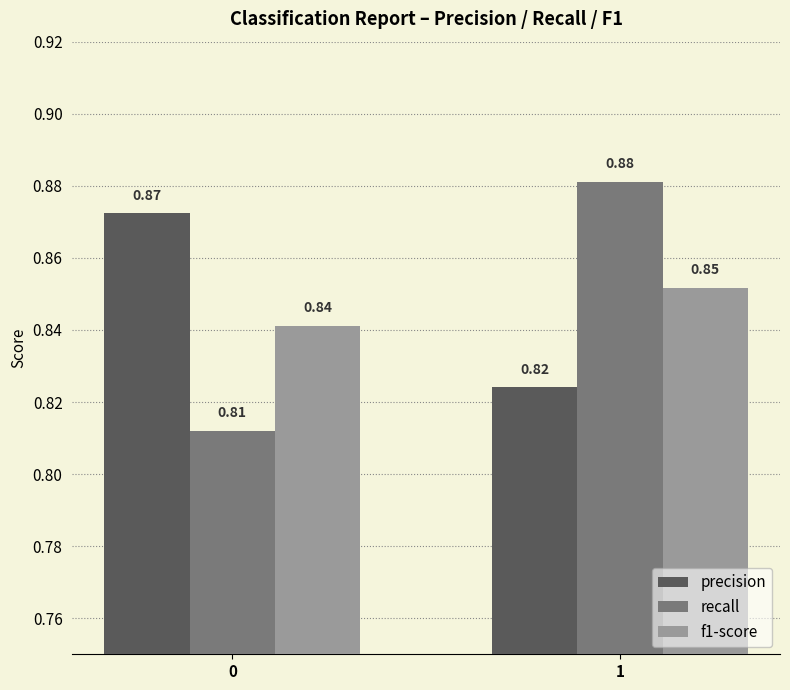

What is the sum of all f1-score values?

1.7